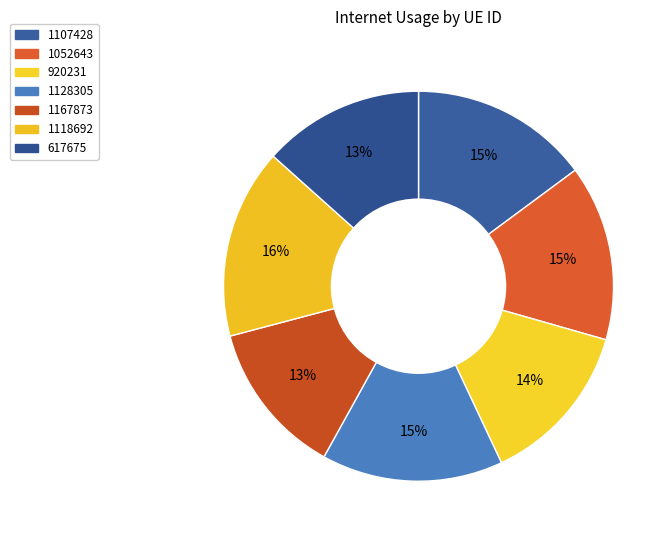

Is it true that 1052643 is 24% of the pie?

False